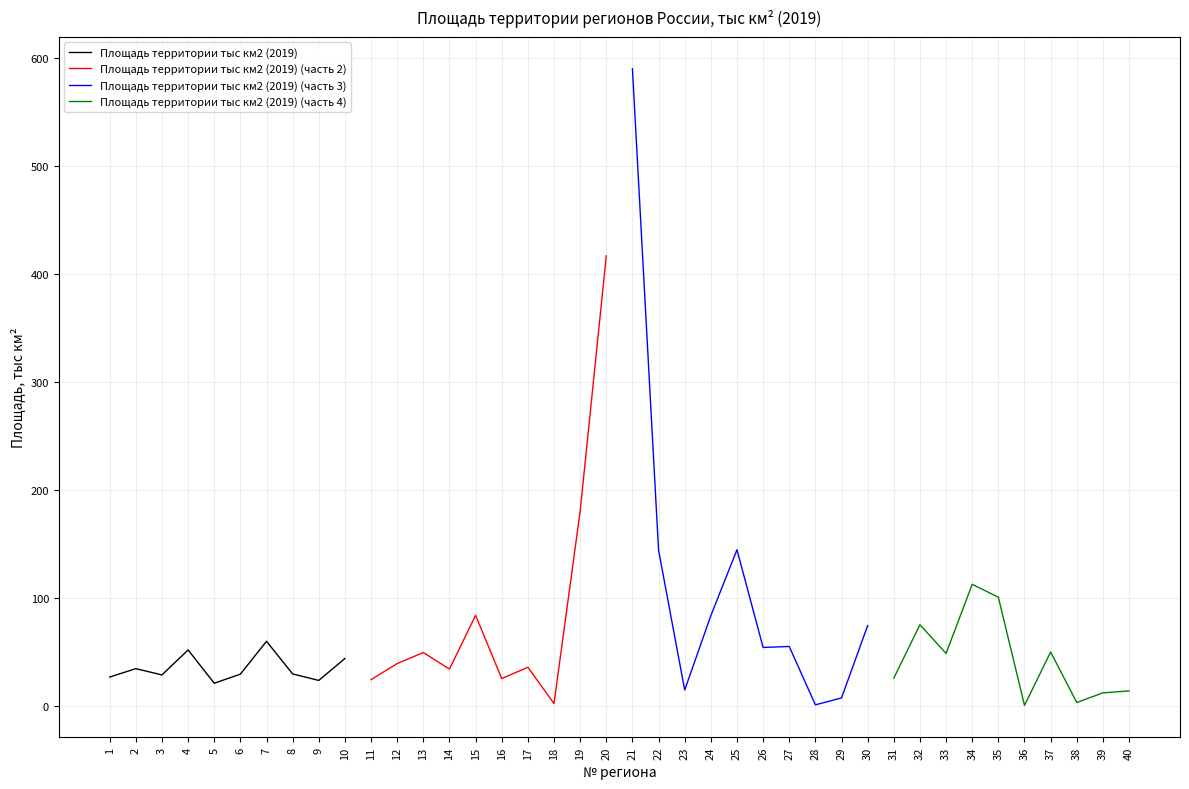

At which category does Площадь территории тыс км2 (2019) reach its first local valley?

3